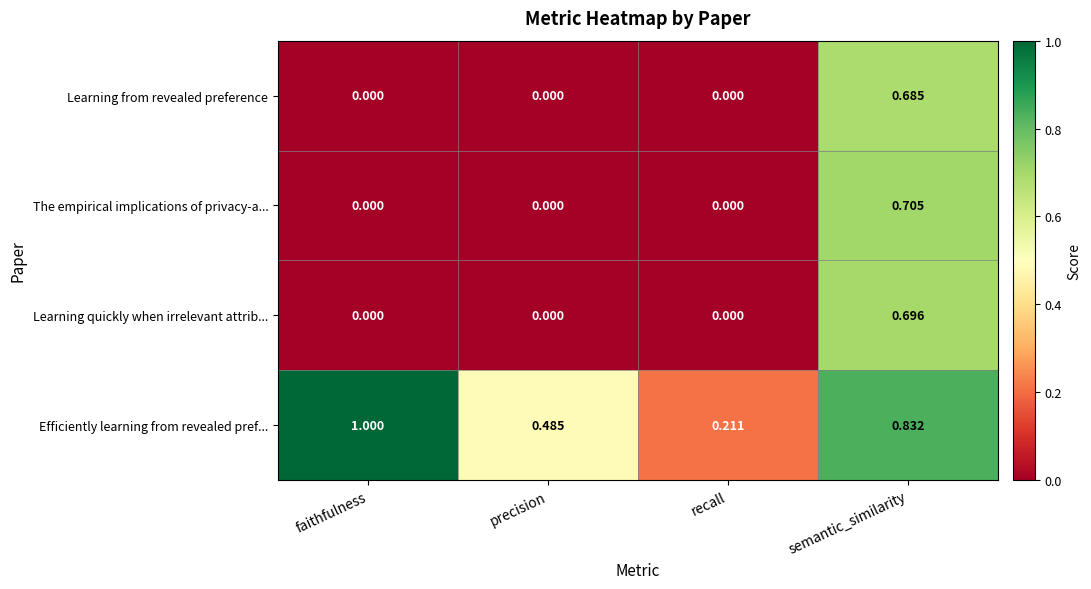

At which category is the sum across all series the highest?

semantic_similarity